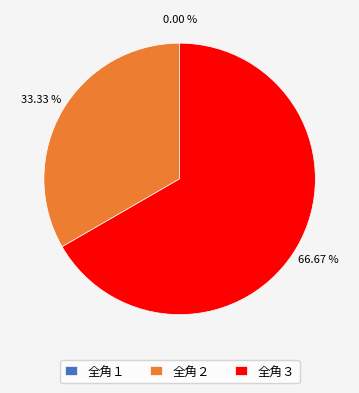

Combined, do 全角１ and 全角３ account for over 50%?

Yes